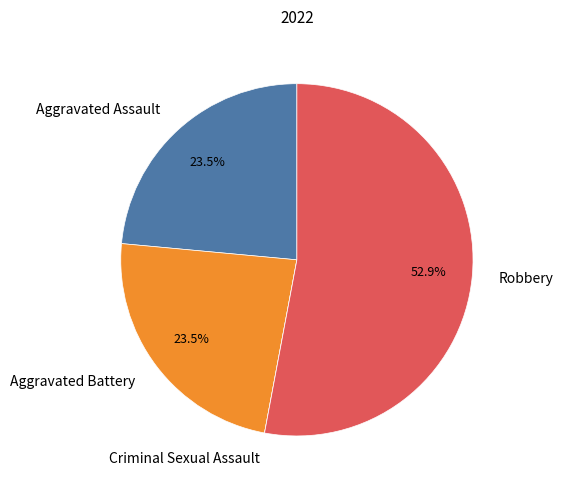

Approximately how many times larger is the value at Aggravated Battery compared to Robbery?

0.4